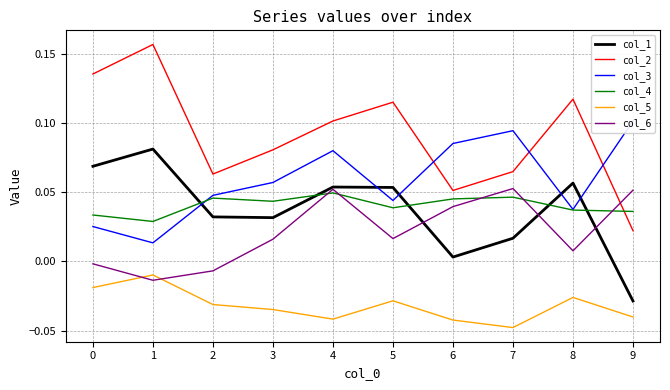

List the series in order of their peak value, lowest first.

col_5, col_4, col_6, col_1, col_3, col_2